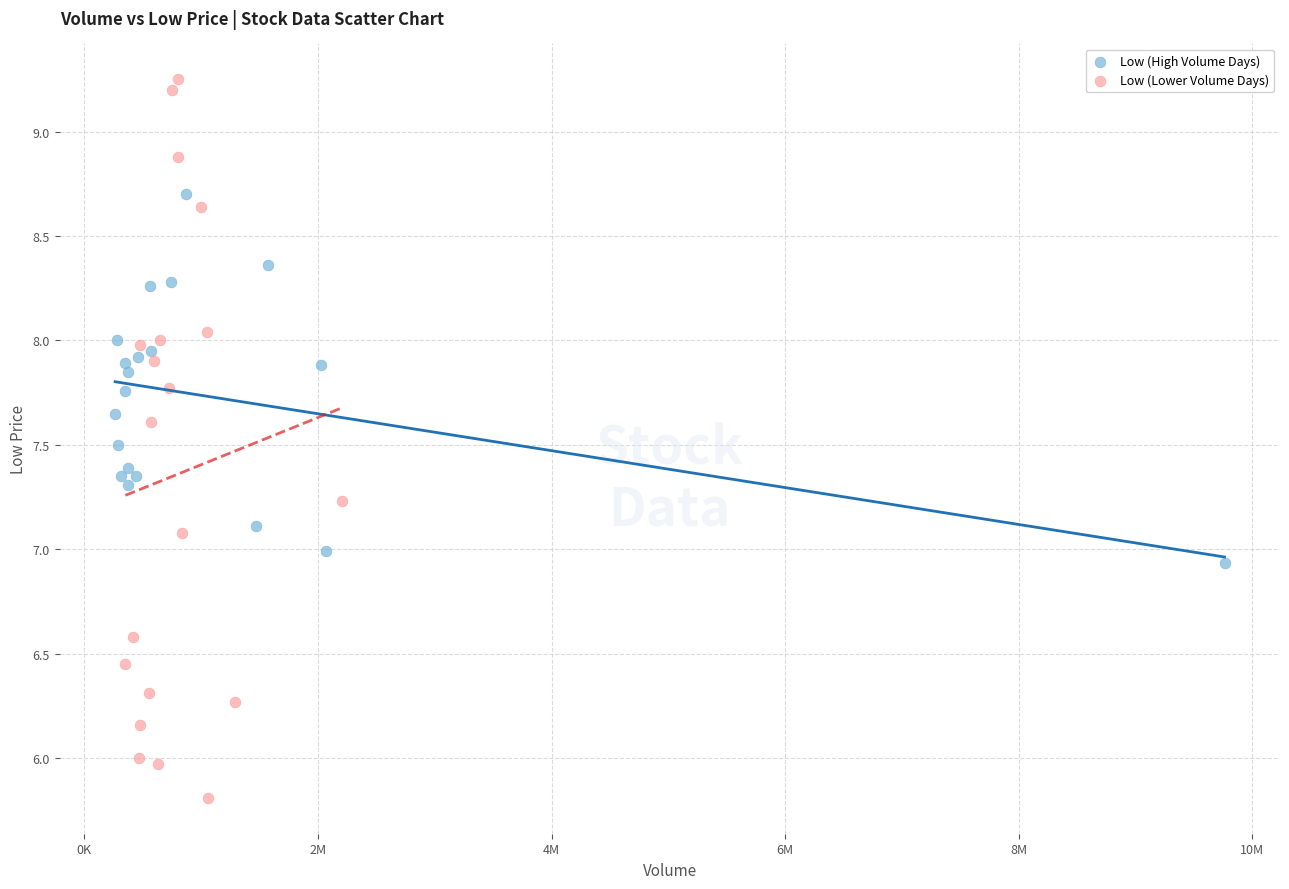

Which series has the widest spread of Y values?

Low (Lower Volume Days)